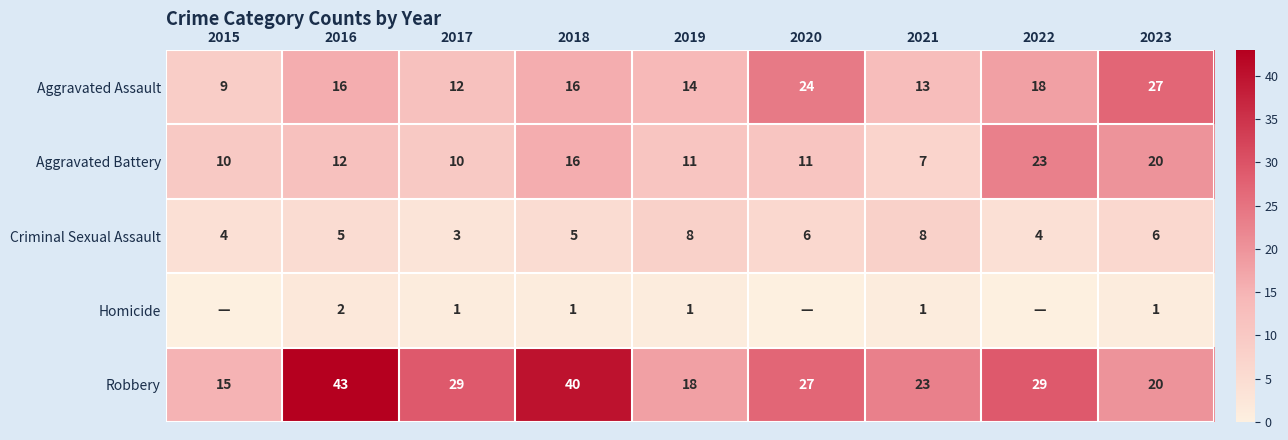

The value of Aggravated Assault at 2023 is 27. True or false?

True